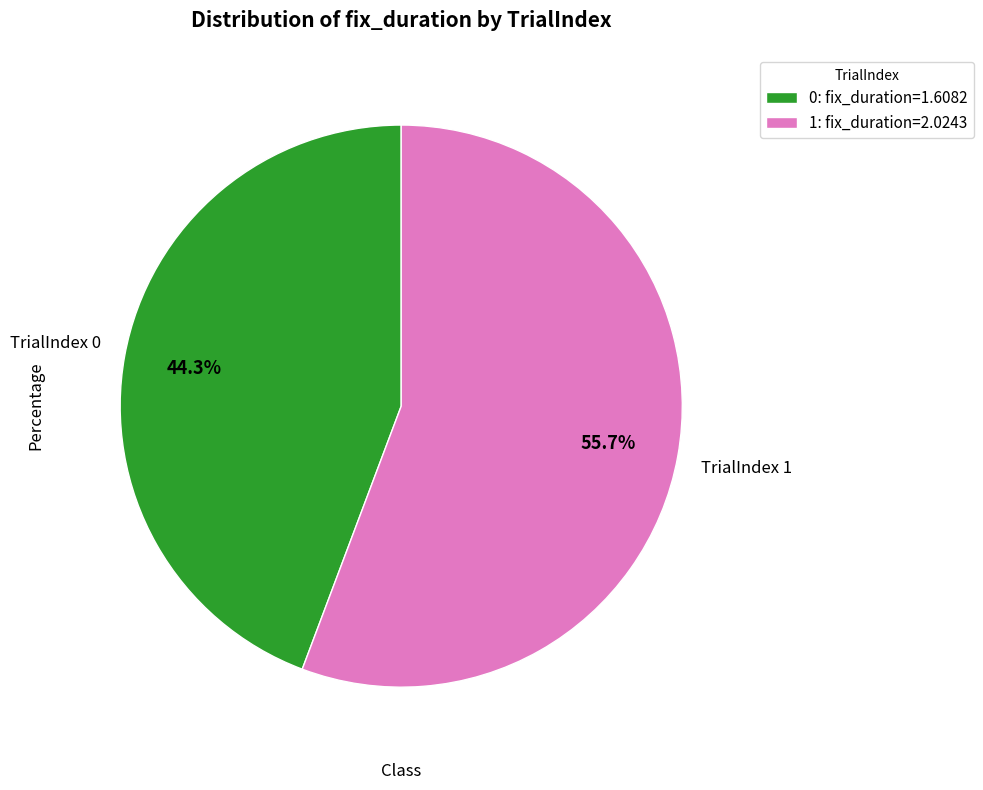

The 1 slice represents 45% of the pie. True or false?

False